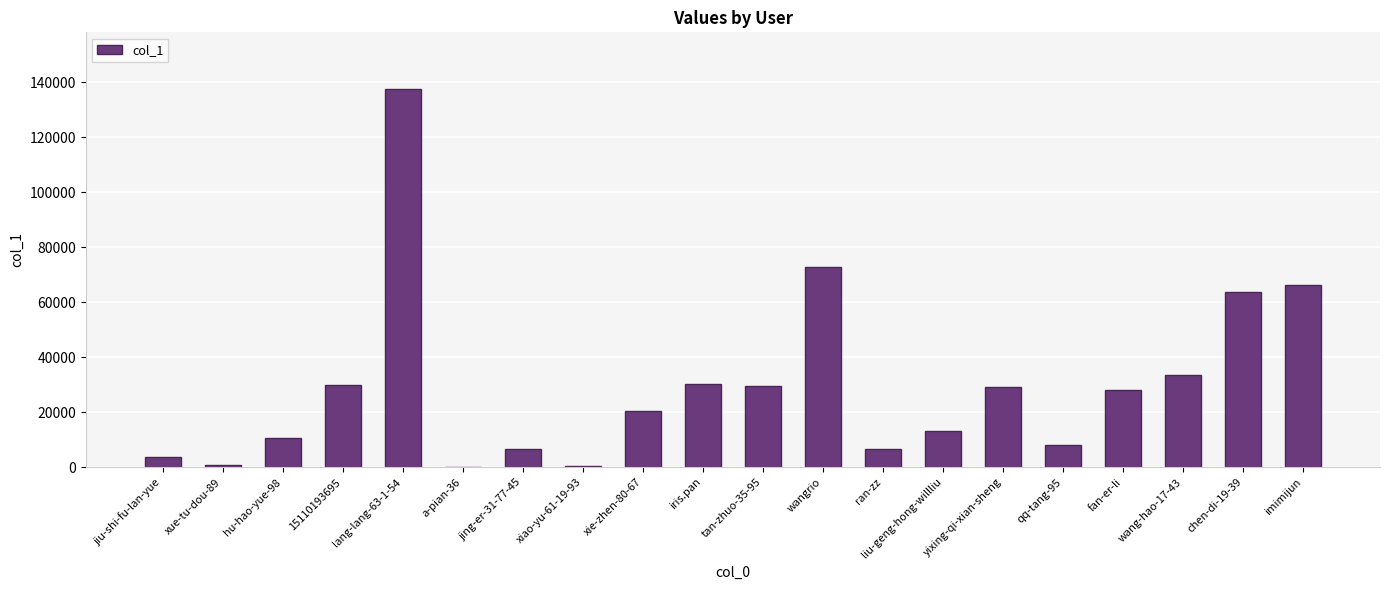

At which category does the chart reach its peak across all series?

lang-lang-63-1-54